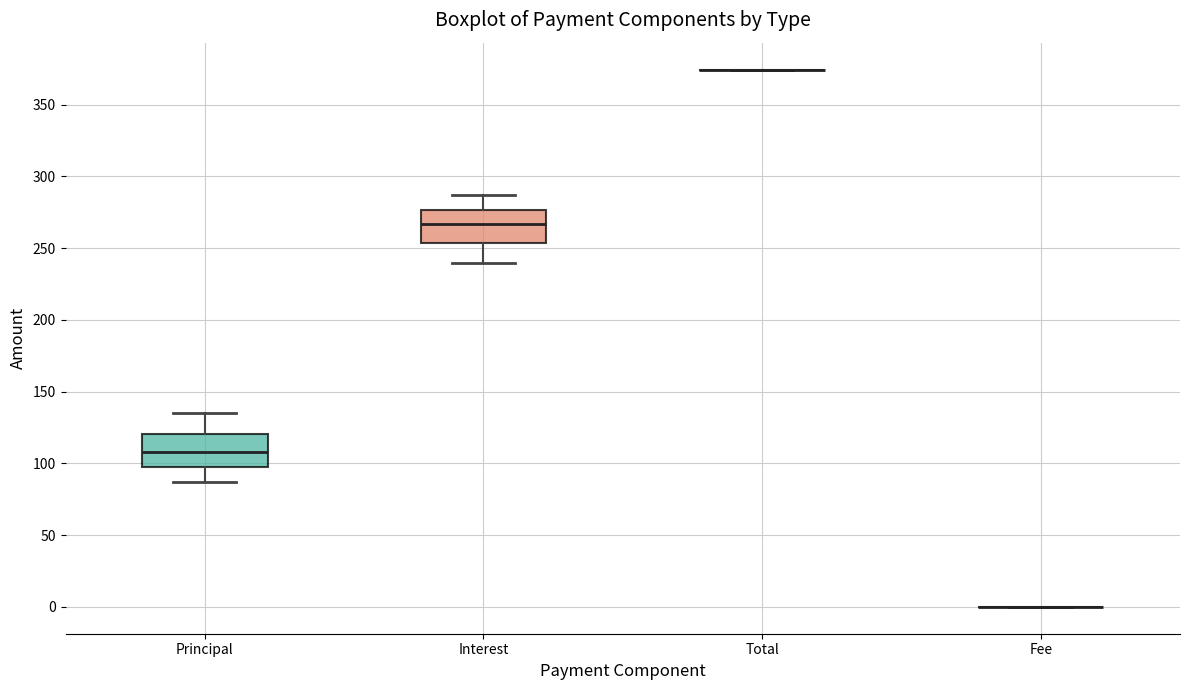

Reading left to right, read every box against the y-axis: the position of its median line, the range the box covers, and the ends of its whiskers. The values are not printed on the chart, so give them approximately, as read against the axis.

Principal: median 110, box 100 to 120, whiskers 85 to 135
Interest: median 265, box 255 to 275, whiskers 240 to 285
Total: box collapsed to a line at 375, whiskers 375 to 375
Fee: box collapsed to a line at 0, whiskers 0 to 0